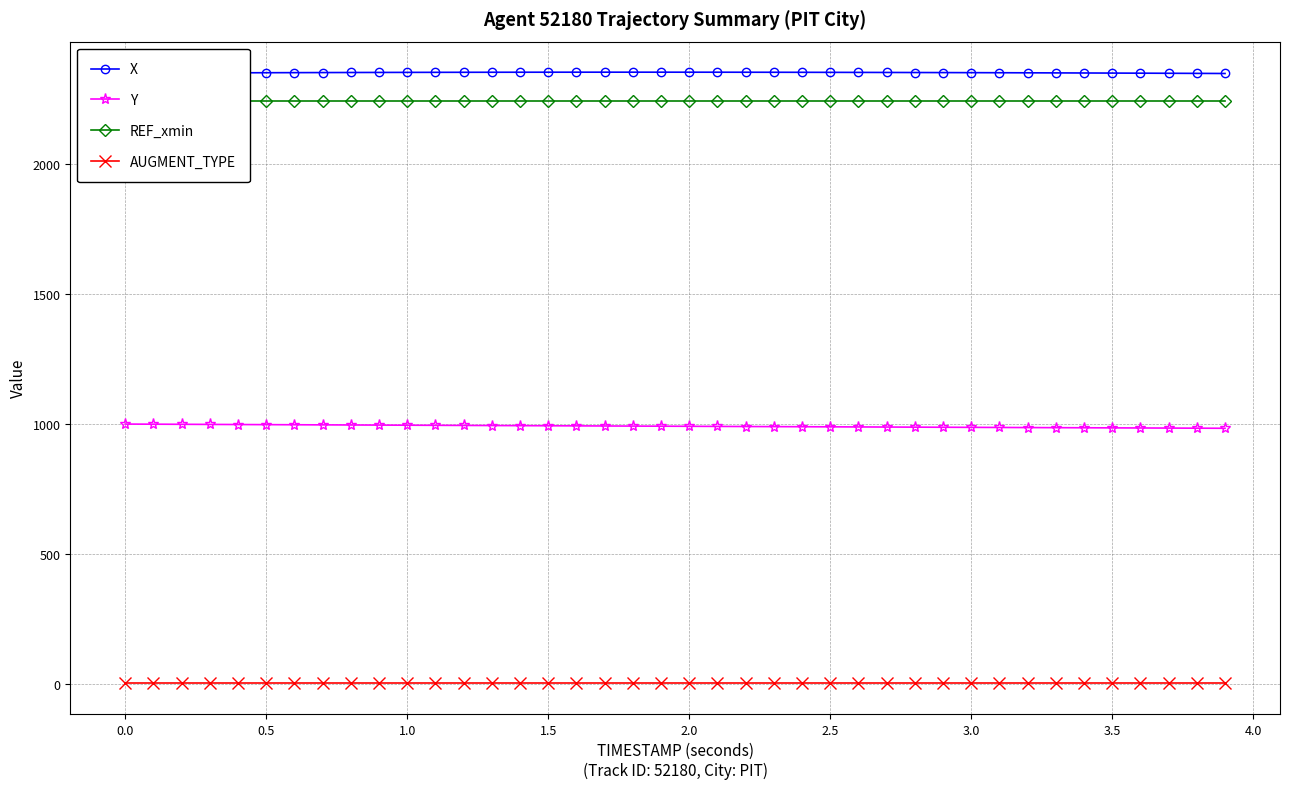

True or false: Y and AUGMENT_TYPE intersect in this chart.

False